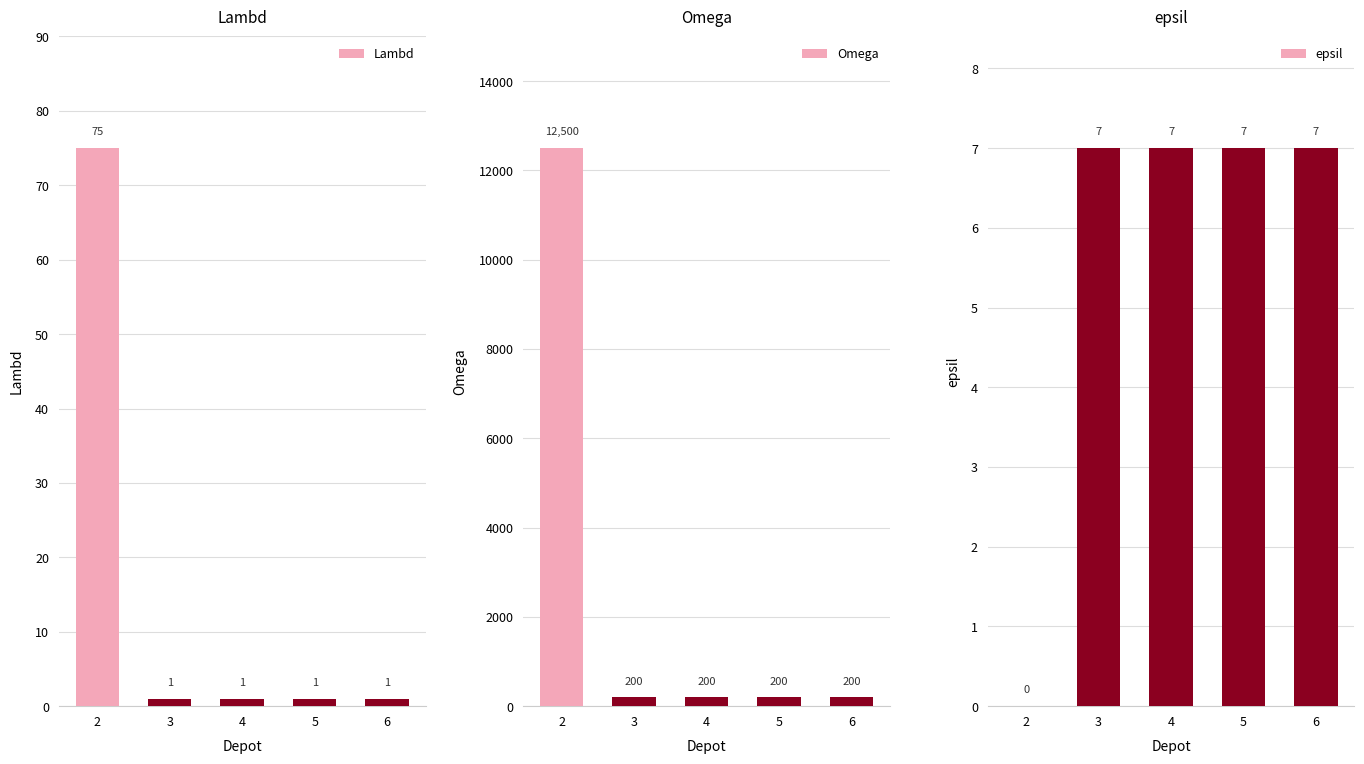

What is the greatest value displayed?

12500